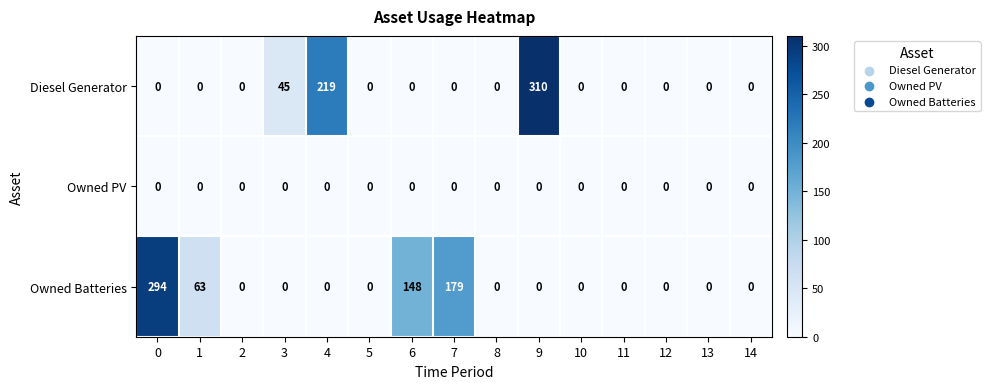

True or false: Diesel Generator has a value of -131 at 0.

False